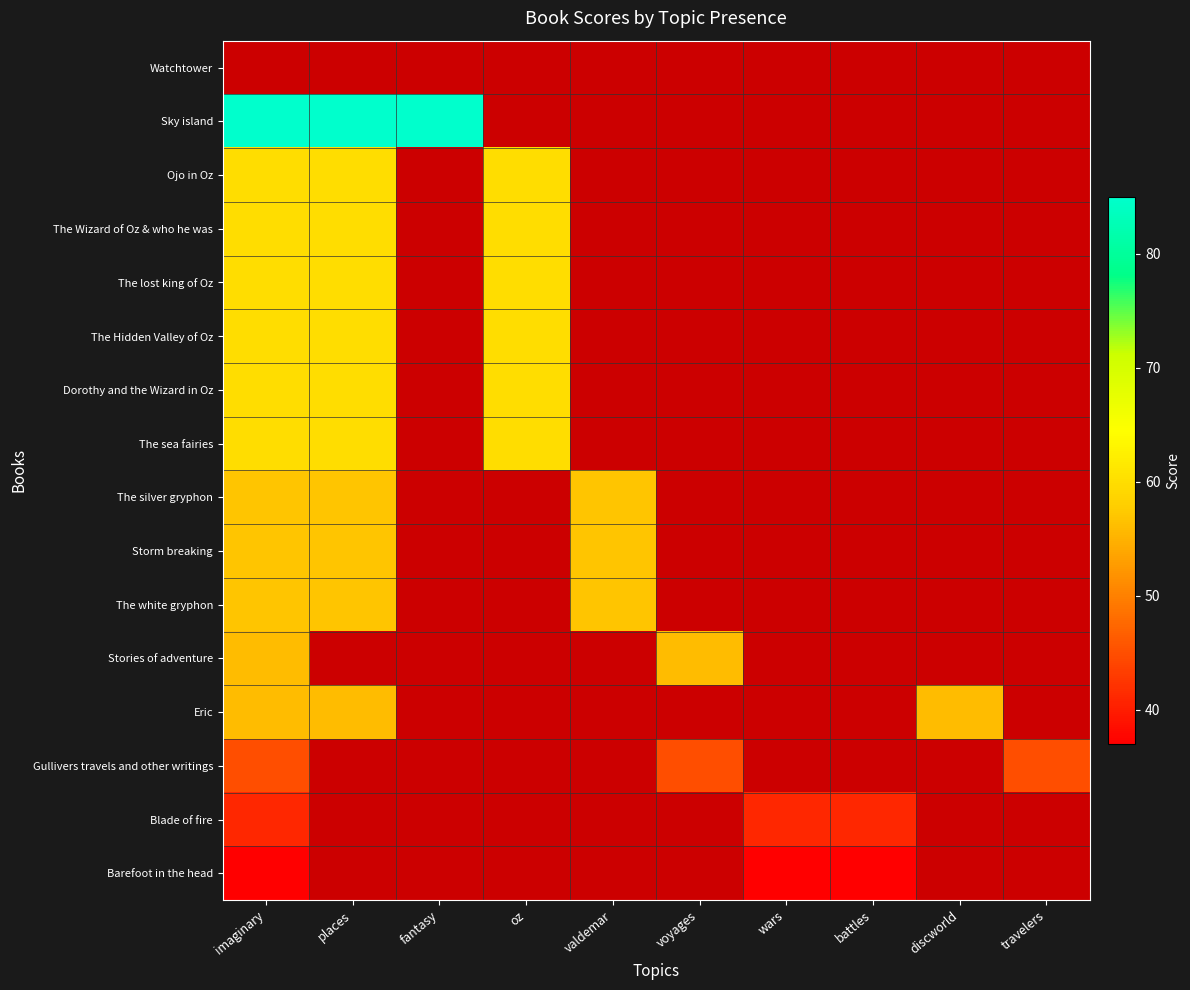

Reading right to left, extract all data points from this chart.

Watchtower: travelers=0	discworld=0	battles=0	wars=0	voyages=0	valdemar=0	oz=0	fantasy=0	places=0	imaginary=0
Sky island: travelers=0	discworld=0	battles=0	wars=0	voyages=0	valdemar=0	oz=0	fantasy=85	places=85	imaginary=85
Ojo in Oz: travelers=0	discworld=0	battles=0	wars=0	voyages=0	valdemar=0	oz=60	fantasy=0	places=60	imaginary=60
The Wizard of Oz & who he was: travelers=0	discworld=0	battles=0	wars=0	voyages=0	valdemar=0	oz=60	fantasy=0	places=60	imaginary=60
The lost king of Oz: travelers=0	discworld=0	battles=0	wars=0	voyages=0	valdemar=0	oz=60	fantasy=0	places=60	imaginary=60
The Hidden Valley of Oz: travelers=0	discworld=0	battles=0	wars=0	voyages=0	valdemar=0	oz=60	fantasy=0	places=60	imaginary=60
Dorothy and the Wizard in Oz: travelers=0	discworld=0	battles=0	wars=0	voyages=0	valdemar=0	oz=60	fantasy=0	places=60	imaginary=60
The sea fairies: travelers=0	discworld=0	battles=0	wars=0	voyages=0	valdemar=0	oz=60	fantasy=0	places=60	imaginary=60
The silver gryphon: travelers=0	discworld=0	battles=0	wars=0	voyages=0	valdemar=57	oz=0	fantasy=0	places=57	imaginary=57
Storm breaking: travelers=0	discworld=0	battles=0	wars=0	voyages=0	valdemar=57	oz=0	fantasy=0	places=57	imaginary=57
The white gryphon: travelers=0	discworld=0	battles=0	wars=0	voyages=0	valdemar=57	oz=0	fantasy=0	places=57	imaginary=57
Stories of adventure: travelers=0	discworld=0	battles=0	wars=0	voyages=56	valdemar=0	oz=0	fantasy=0	places=0	imaginary=56
Eric: travelers=0	discworld=56	battles=0	wars=0	voyages=0	valdemar=0	oz=0	fantasy=0	places=56	imaginary=56
Gullivers travels and other writings: travelers=45	discworld=0	battles=0	wars=0	voyages=45	valdemar=0	oz=0	fantasy=0	places=0	imaginary=45
Blade of fire: travelers=0	discworld=0	battles=41	wars=41	voyages=0	valdemar=0	oz=0	fantasy=0	places=0	imaginary=41
Barefoot in the head: travelers=0	discworld=0	battles=37	wars=37	voyages=0	valdemar=0	oz=0	fantasy=0	places=0	imaginary=37